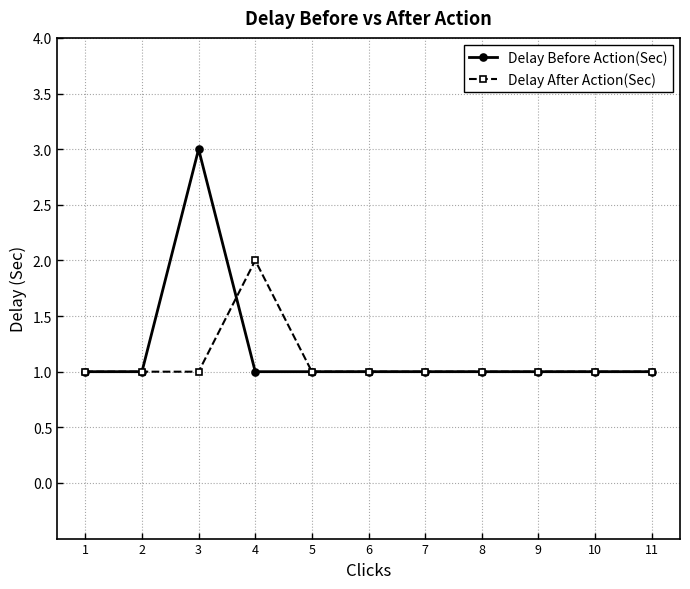

Which series changed the most between 3 and 4?

Delay Before Action(Sec)